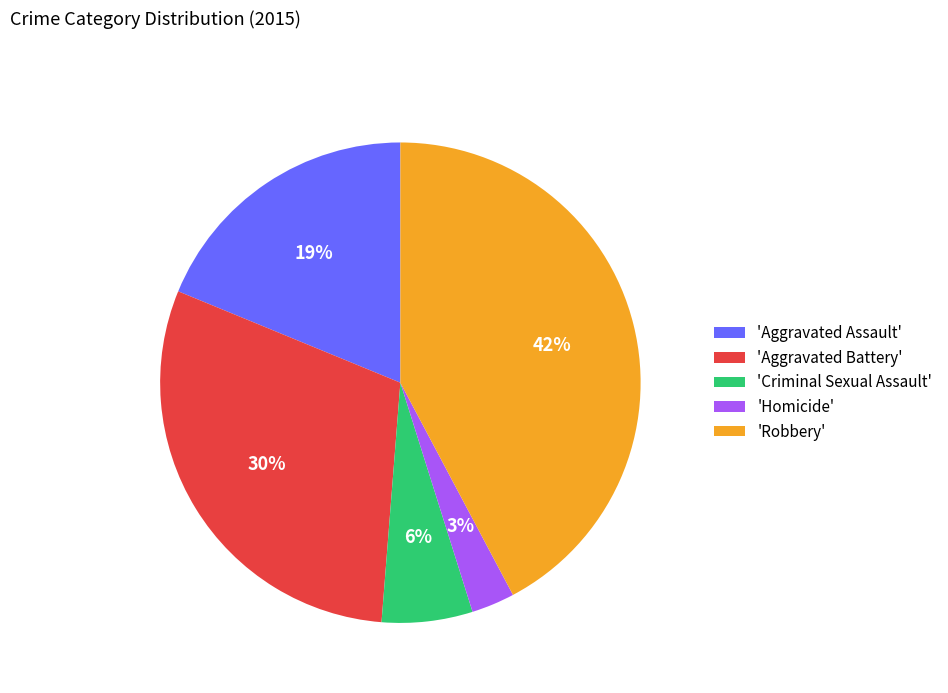

Rank the categories by value from highest to lowest.

'Robbery', 'Aggravated Battery', 'Aggravated Assault', 'Criminal Sexual Assault', 'Homicide'